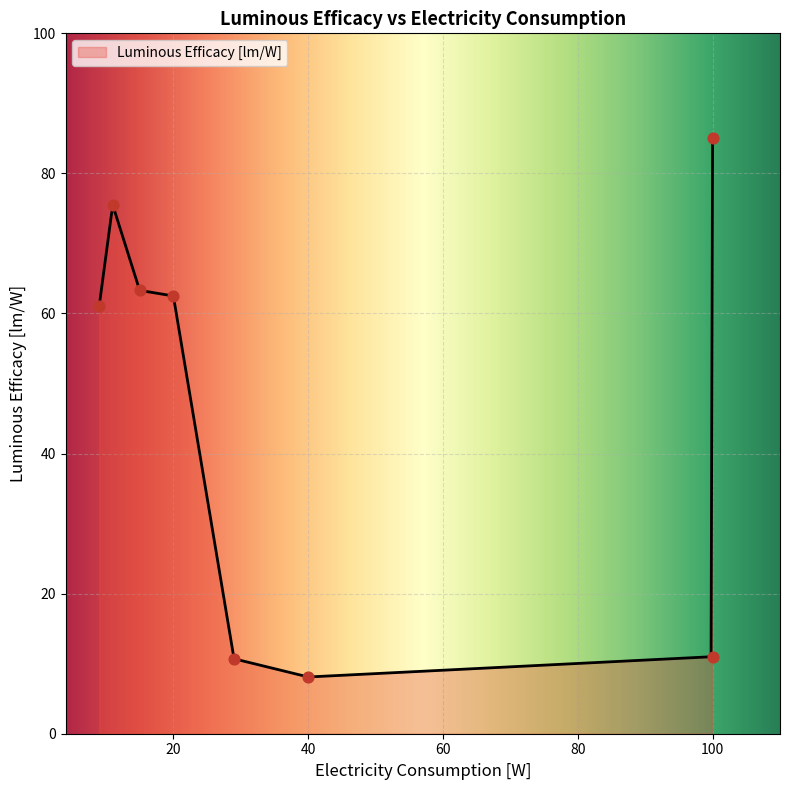

What is the change in value from 29 to 15?

+52.6